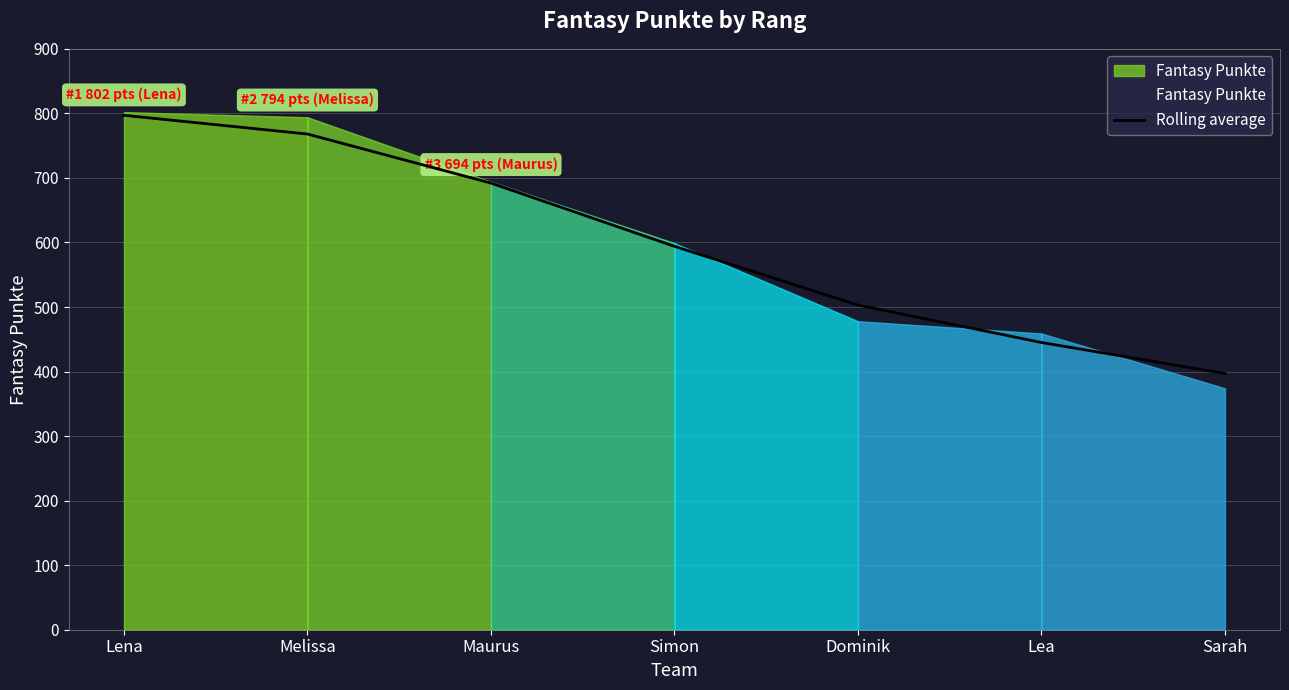

Where is the data nearest to the value 597?

Simon